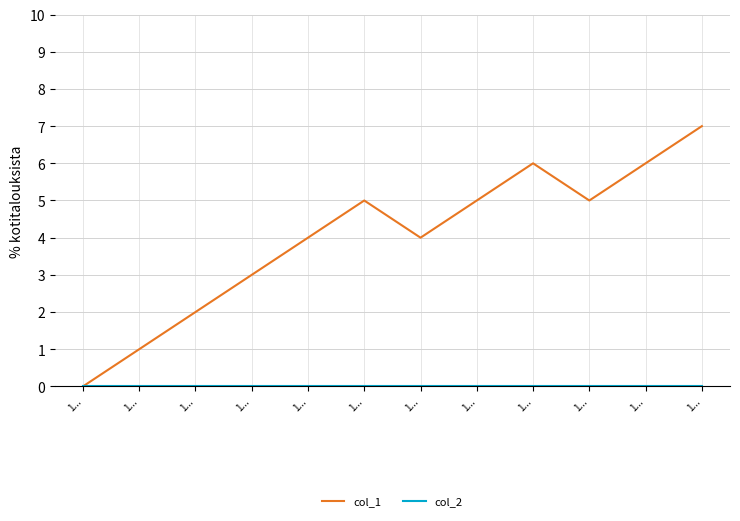

Does the chart display data point markers on the line(s)?

No